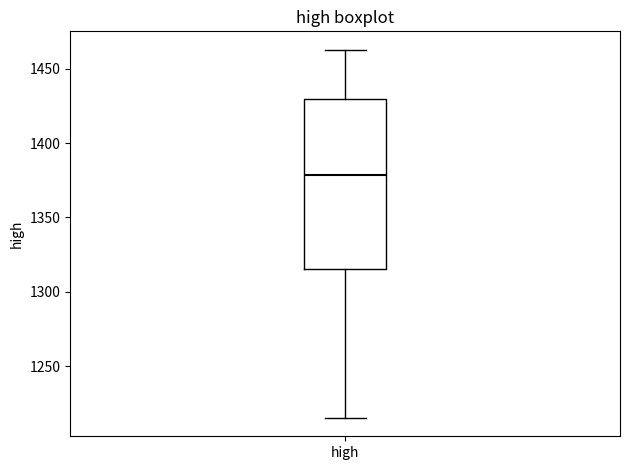

Transcribe this box plot: give where the median line is, the range the box spans, and where the two whiskers end, as read against the y-axis. The values are not printed on the chart, so give them approximately, as read against the axis.

median 1380, box 1315 to 1430, whiskers 1215 to 1465